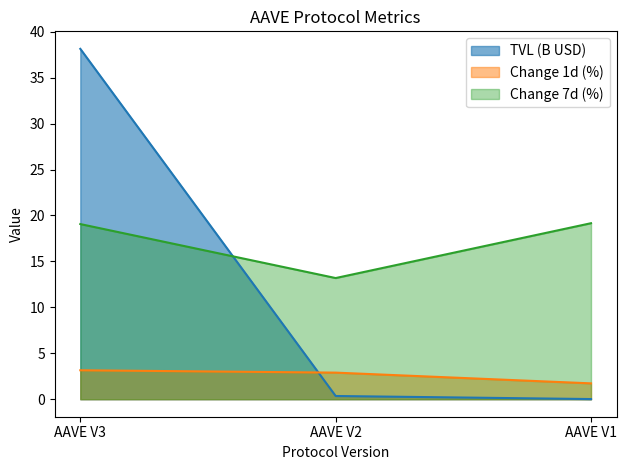

Reading left to right, extract all data points from this chart.

TVL (B USD): AAVE V3=38.1	AAVE V2=0.3	AAVE V1=0.0
Change 1d (%): AAVE V3=3.2	AAVE V2=2.9	AAVE V1=1.7
Change 7d (%): AAVE V3=19.1	AAVE V2=13.2	AAVE V1=19.2